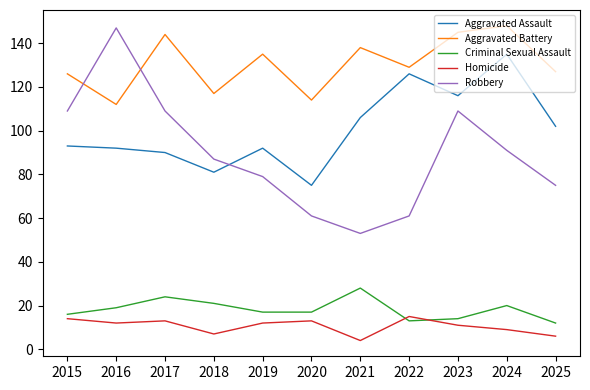

True or false: Criminal Sexual Assault and Aggravated Battery intersect in this chart.

False